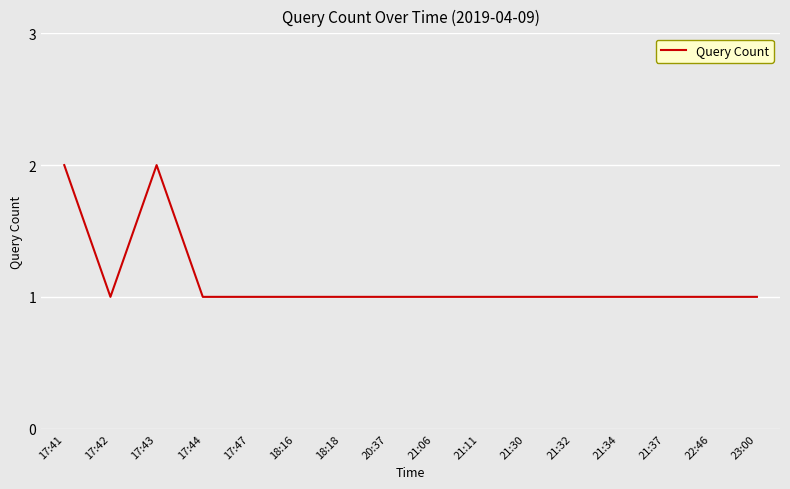

True or false: the data has more than 0 interior local peaks.

True